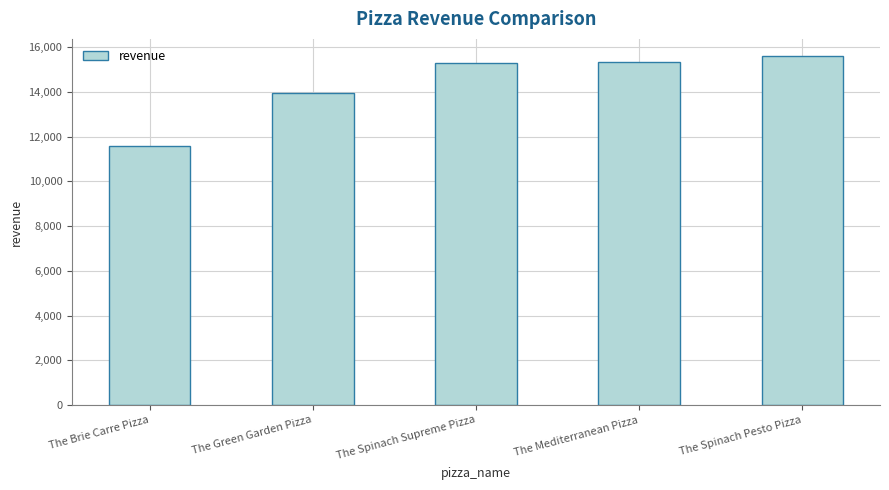

What is the maximum value shown in the chart?

15596.0